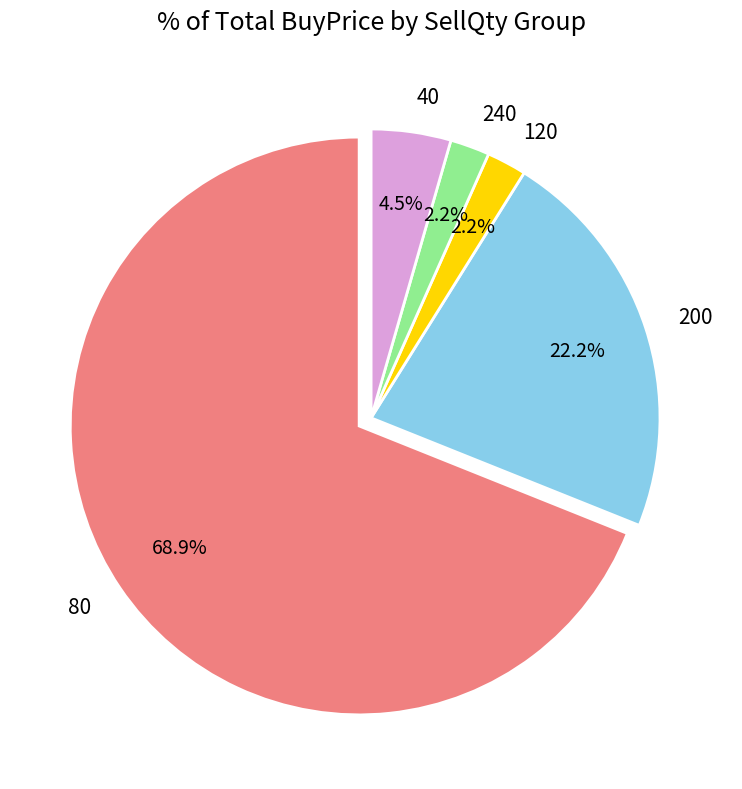

Between 40 and 120, which is larger?

40